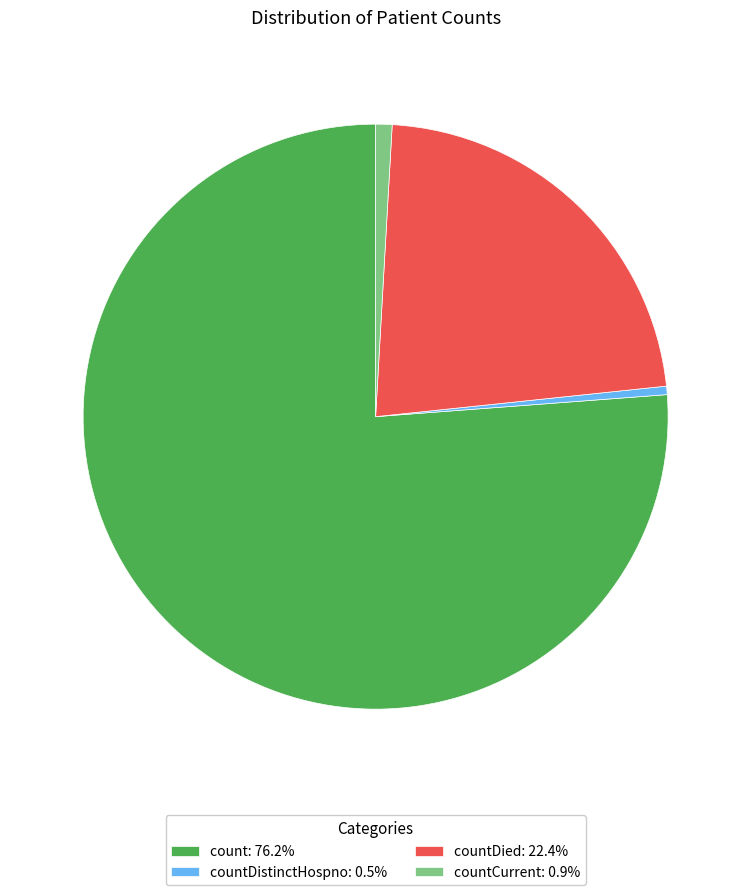

Do countDistinctHospno: 0.5% and countCurrent: 0.9% together represent more than half of the pie?

No